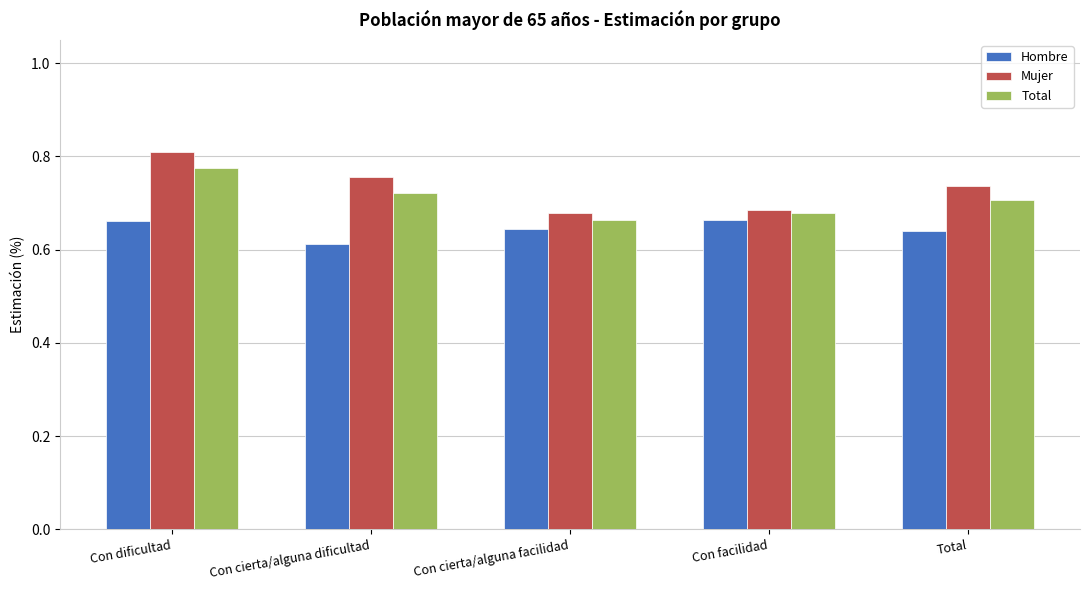

How many distinct data groups are displayed?

3